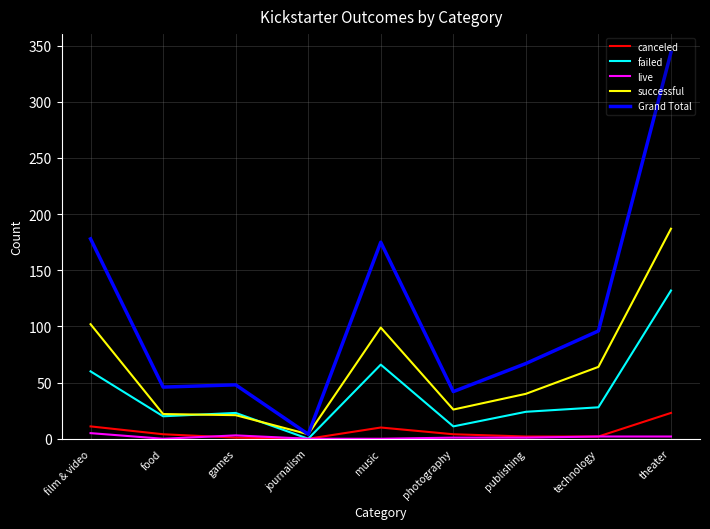

Between music and publishing, which series saw the biggest shift?

Grand Total